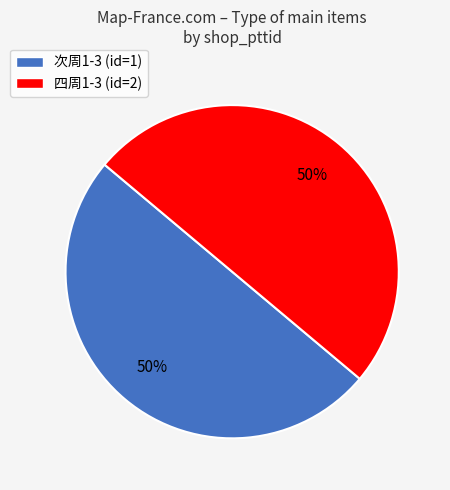

What percentage is the 四周1-3 (id=2) slice, to the nearest percent?

50%